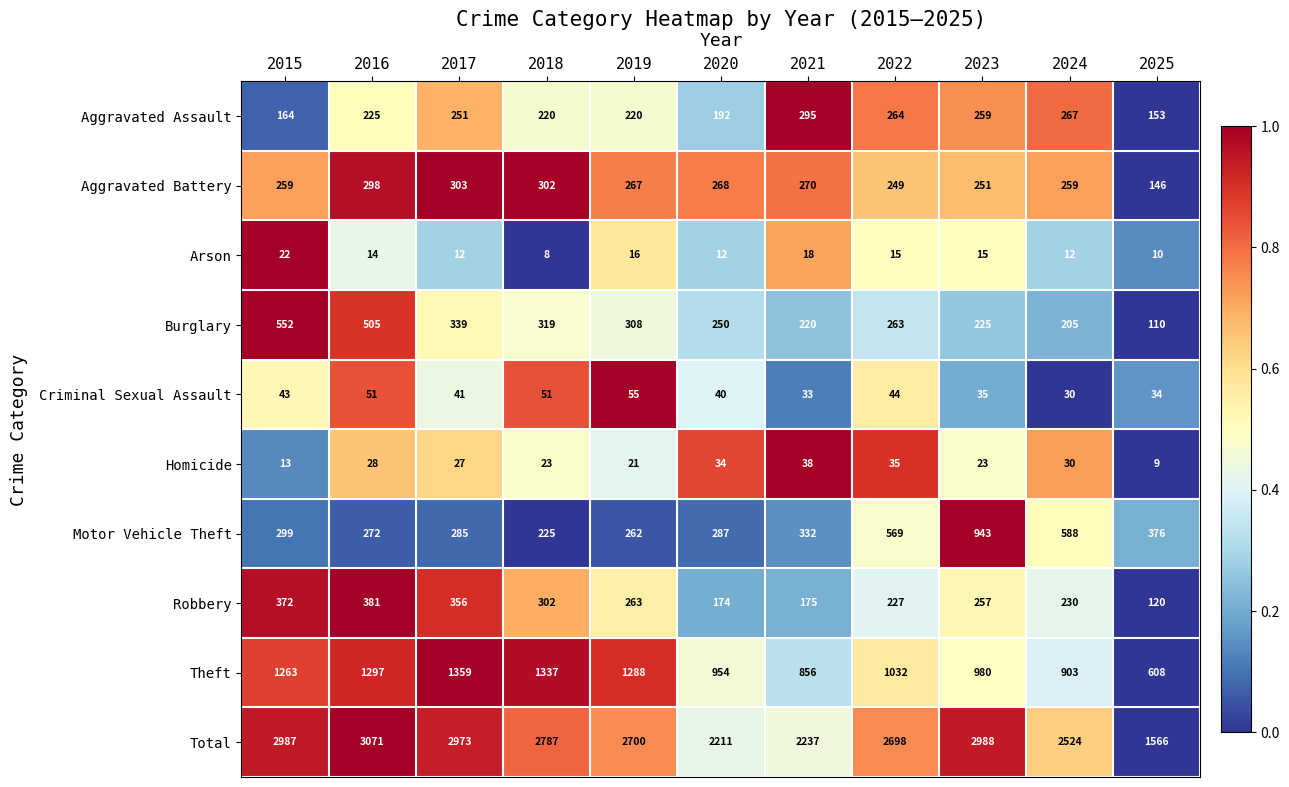

What is the sum of all Criminal Sexual Assault values?

457